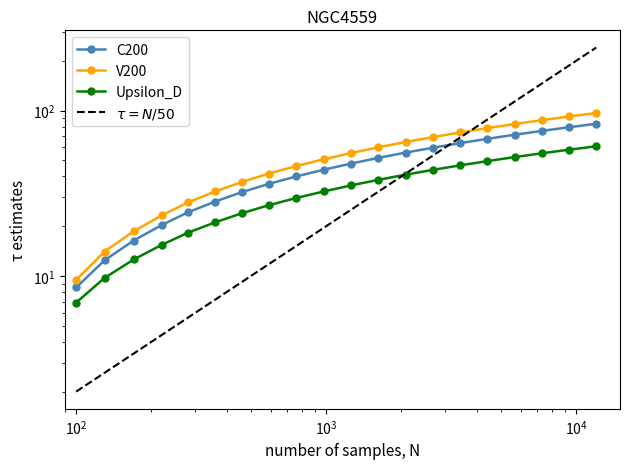

Reading left to right, what are all the values shown in this chart?

C200: 8.5	12.5	16.4	20.3	24.3	28.2	32.2	36.1	40.0	44.0	47.9	51.9	55.8	59.7	63.7	67.6	71.6	75.5	79.4	83.4
V200: 9.5	14.1	18.7	23.3	27.9	32.5	37.1	41.7	46.3	50.9	55.5	60.1	64.7	69.3	73.9	78.4	83.0	87.6	92.2	96.8
Upsilon_D: 6.9	9.8	12.6	15.4	18.3	21.1	24.0	26.8	29.7	32.5	35.3	38.2	41.0	43.9	46.7	49.6	52.4	55.2	58.1	60.9
$\tau = N/50$: 2.0	2.6	3.4	4.4	5.6	7.2	9.2	11.8	15.2	19.6	25.2	32.4	41.6	53.6	68.8	88.4	113.6	146.0	187.6	241.0